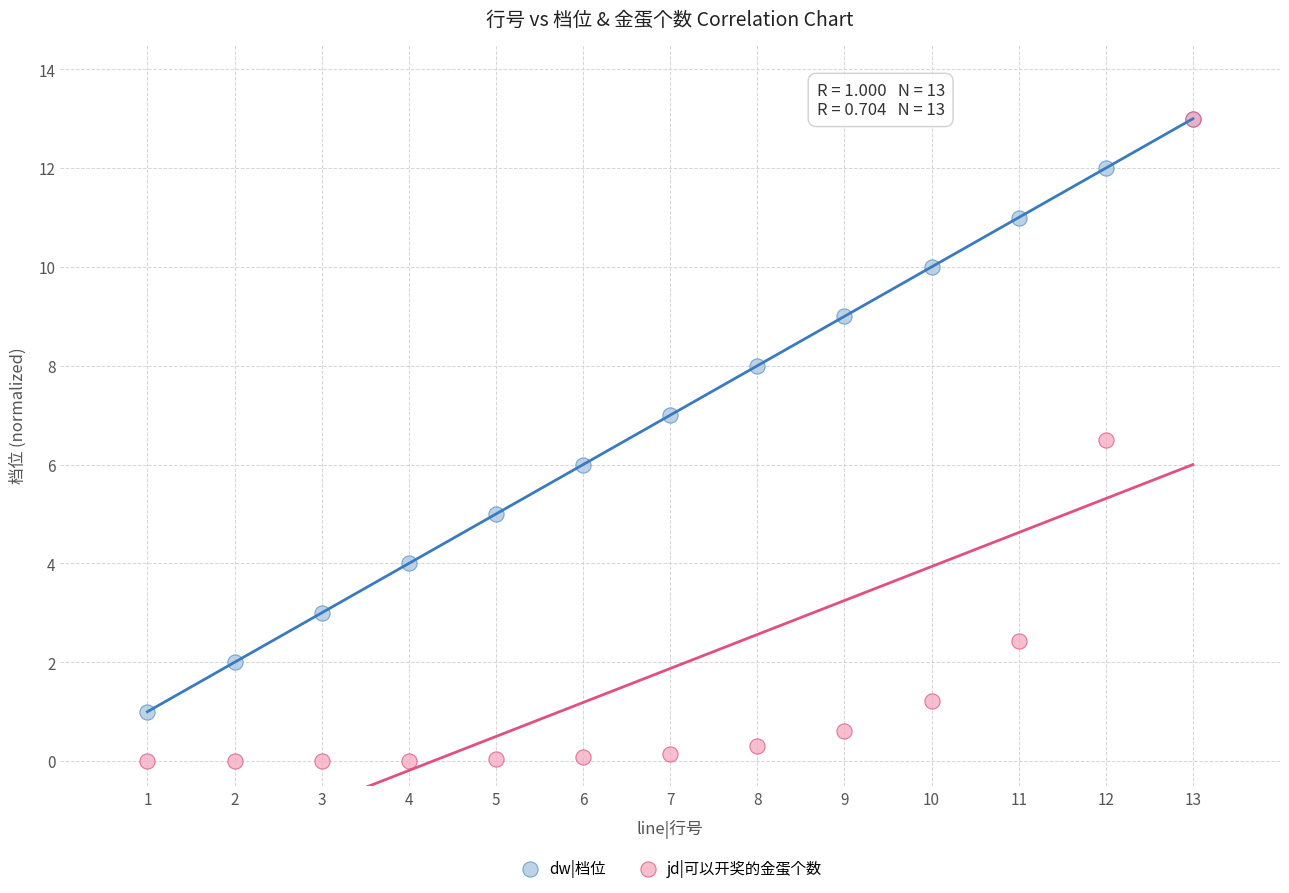

What are all the series names shown in the legend?

dw|档位, jd|可以开奖的金蛋个数